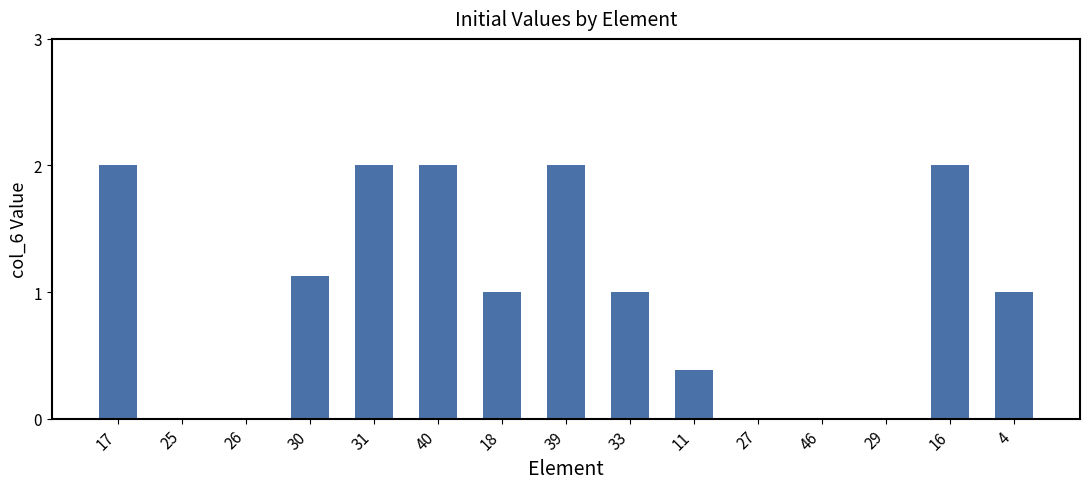

Reading left to right, transcribe all the data shown in this chart.

2.0	0.0	0.0	1.1	2.0	2.0	1.0	2.0	1.0	0.4	0.0	0.0	0.0	2.0	1.0